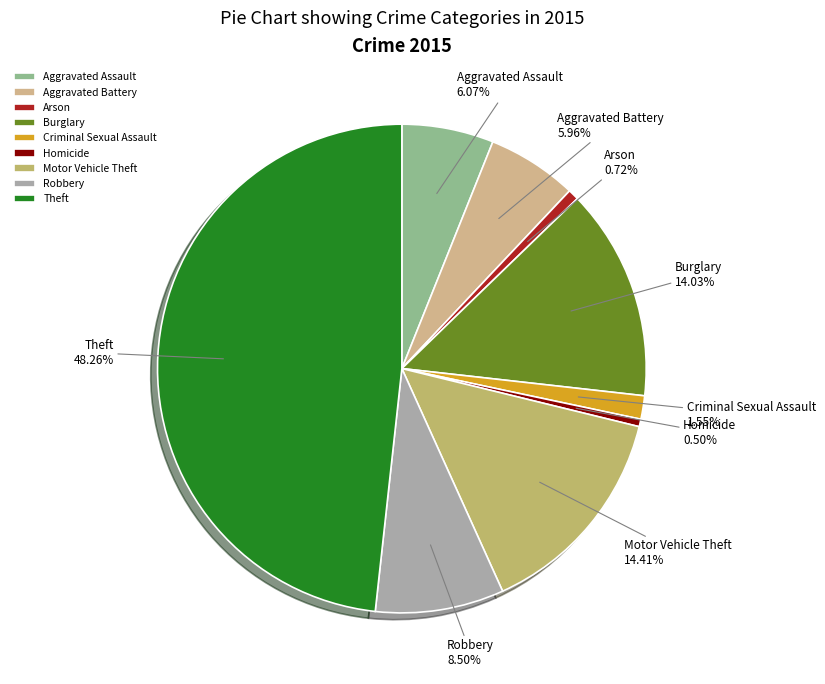

What percentage is the Motor Vehicle Theft slice, to the nearest percent?

14%